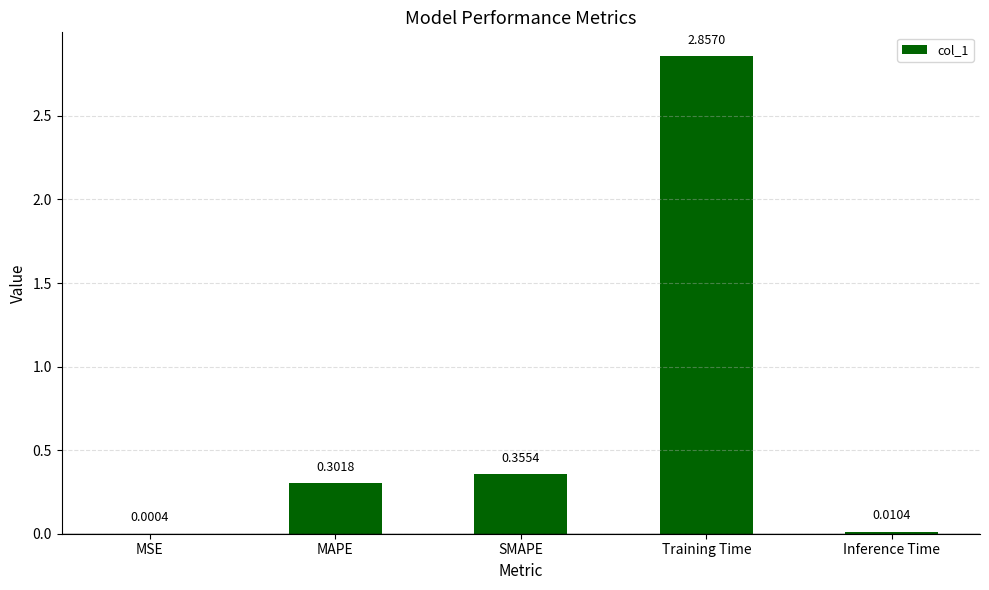

Where is the data nearest to the value 1?

SMAPE